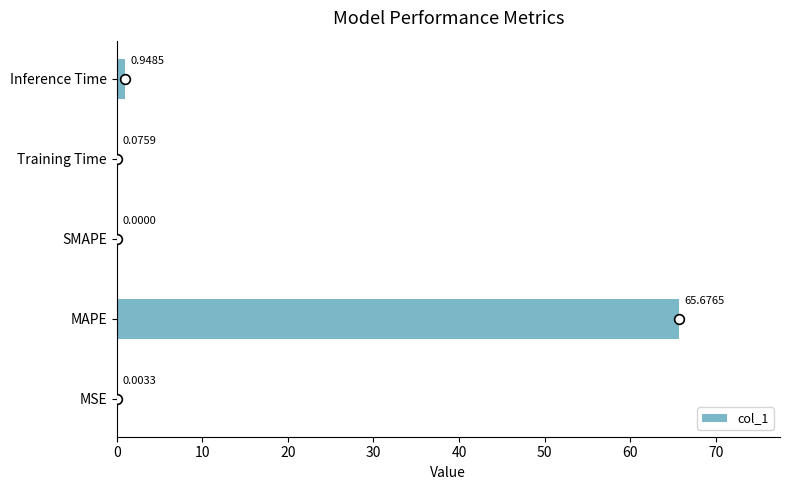

At which label is the value closest to 32?

Inference Time